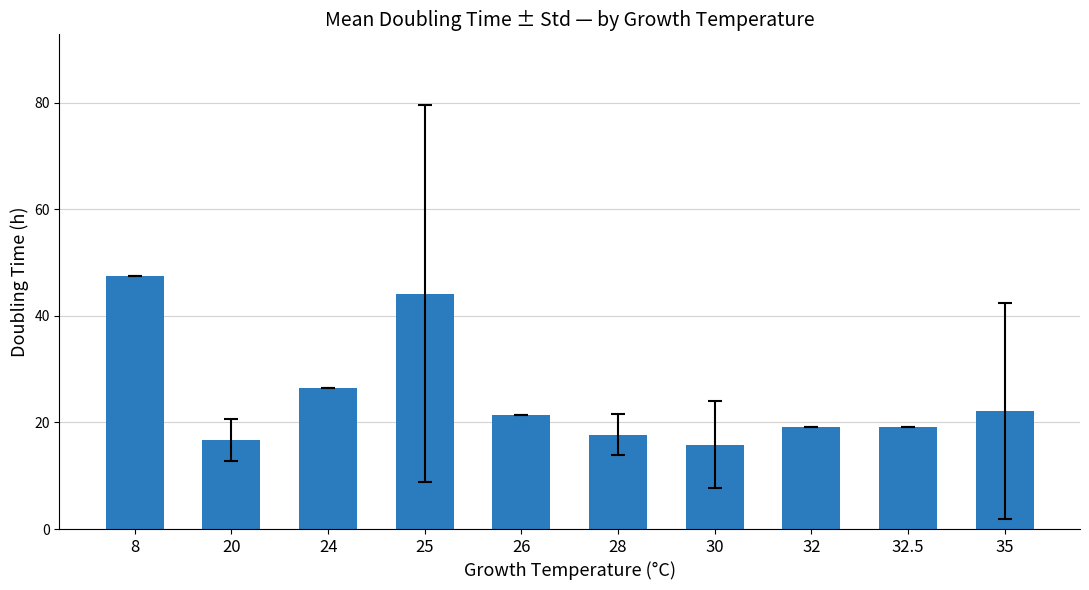

Read the value at 25.

44.2